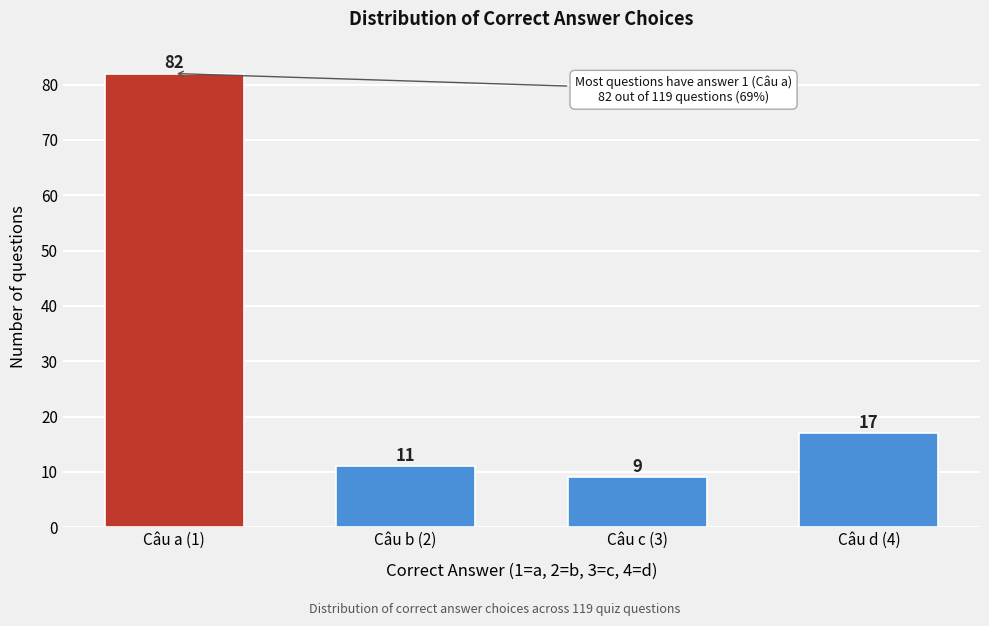

Reading left to right, extract all data points from this chart.

Câu a (1)=82	Câu b (2)=11	Câu c (3)=9	Câu d (4)=17